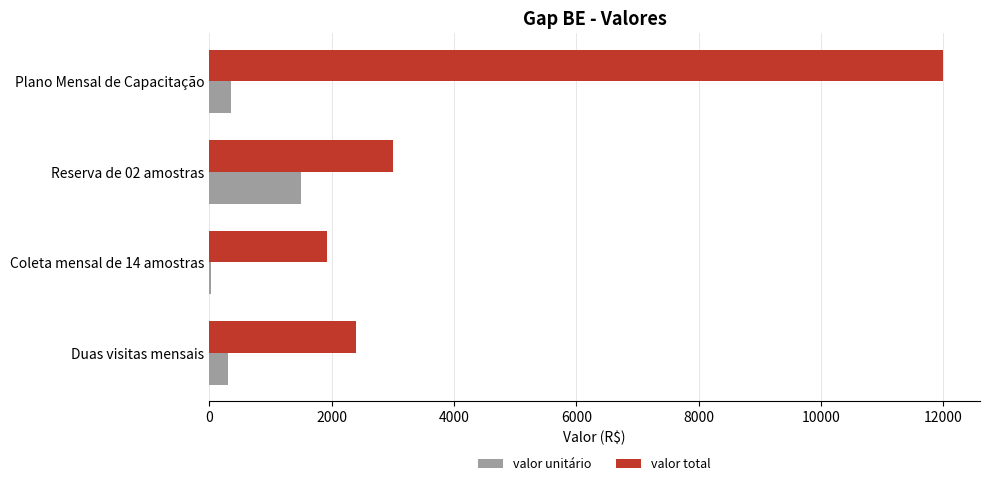

What value does the valor total series have at Duas visitas mensais?

2400.0